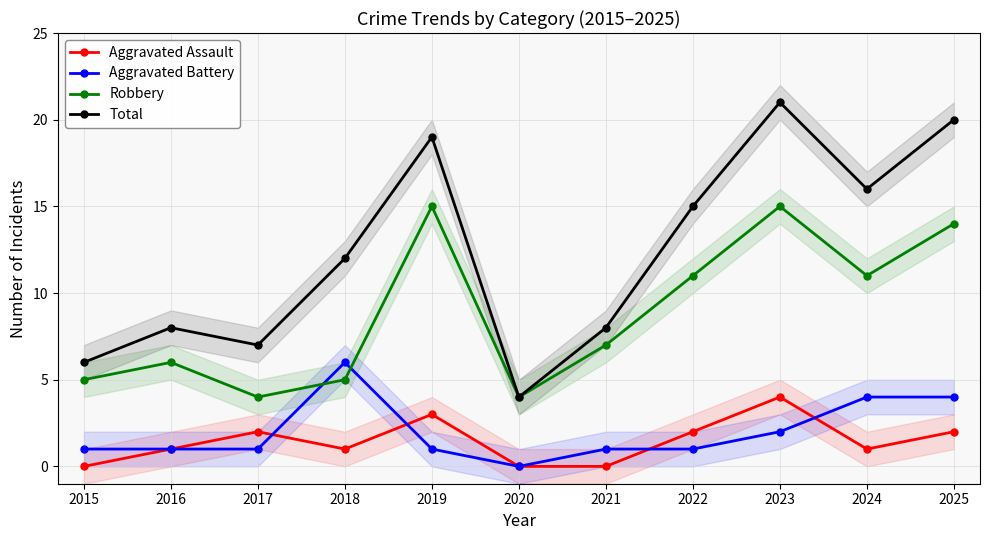

Between 2019 and 2024, which series saw the biggest shift?

Robbery